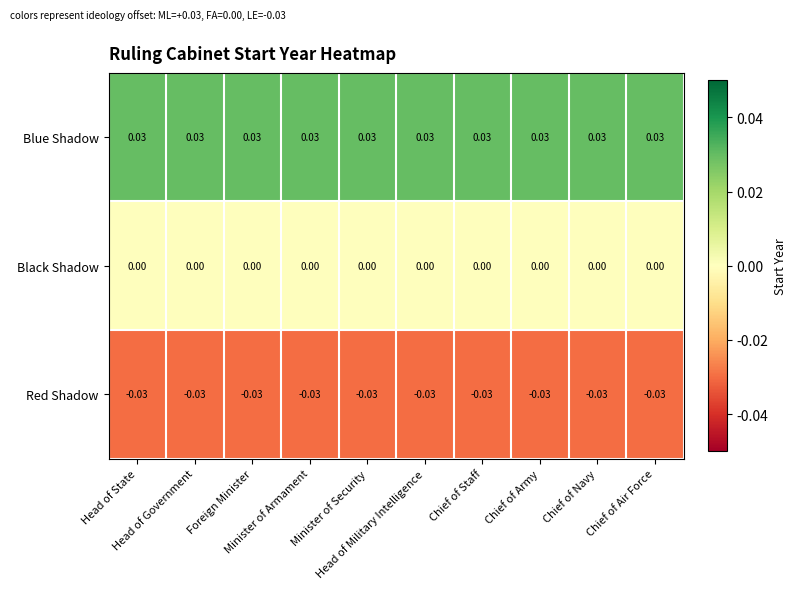

Which series has the largest total across all categories?

Blue Shadow